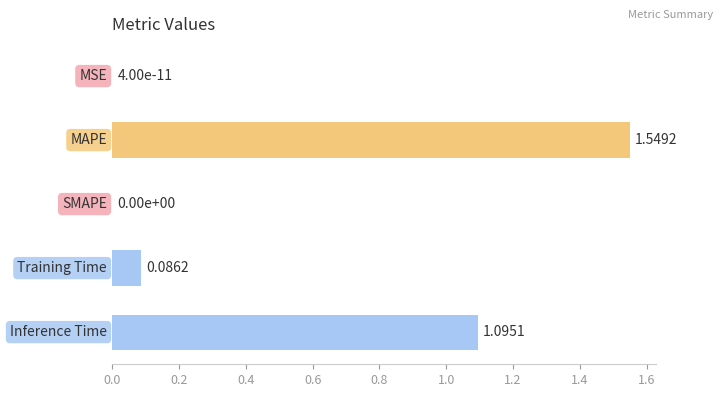

What is the sum of all values?

2.7